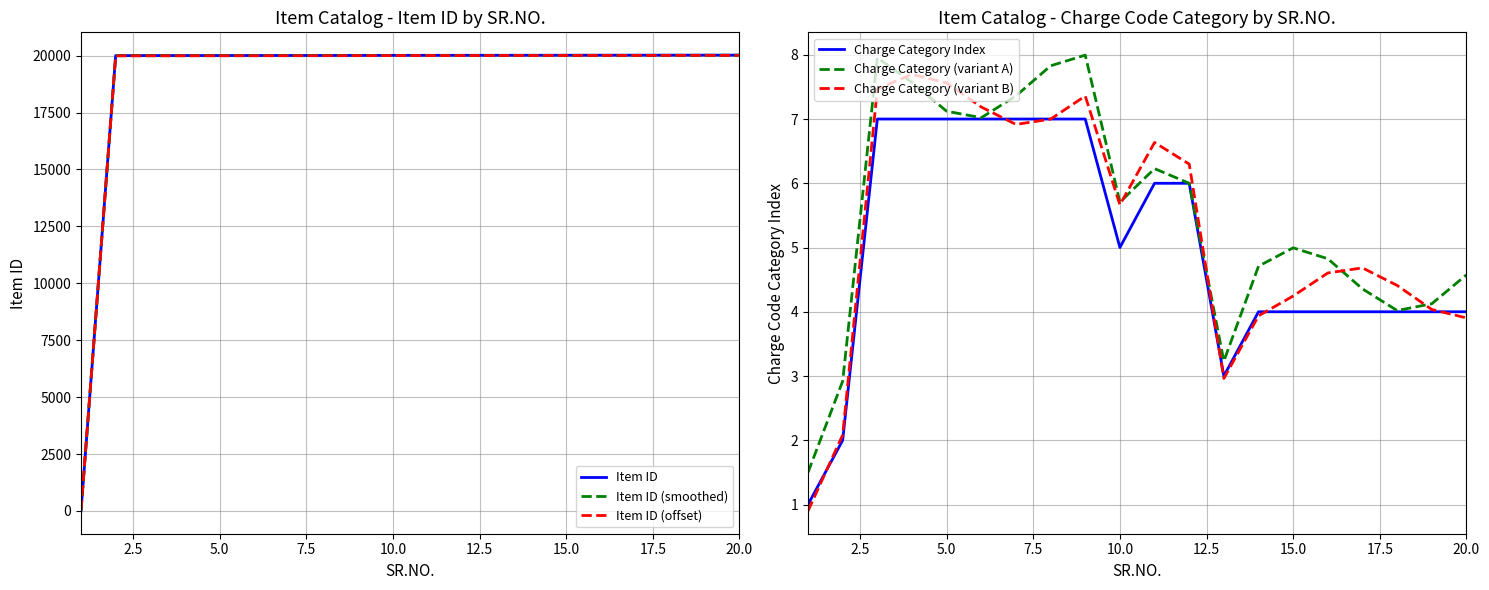

Reading left to right, what are all the values shown in this chart?

Item ID: 1.0	20000.0	20001.0	20002.0	20003.0	20004.0	20005.0	20006.0	20007.0	20011.0	20012.0	20013.0	20014.0	20015.0	20016.0	20017.0	20018.0	20019.0	20020.0	20021.0
Item ID (smoothed): 16.0	19995.0	19996.0	19997.0	19998.0	19999.0	20000.0	20001.0	20002.0	20006.0	20007.0	20008.0	20009.0	20010.0	20011.0	20012.0	20013.0	20014.0	20015.0	20016.0
Item ID (offset): 31.0	19990.0	19991.0	19992.0	19993.0	19994.0	19995.0	19996.0	19997.0	20001.0	20002.0	20003.0	20004.0	20005.0	20006.0	20007.0	20008.0	20009.0	20010.0	20011.0
Charge Category Index: 1.0	2.0	7.0	7.0	7.0	7.0	7.0	7.0	7.0	5.0	6.0	6.0	3.0	4.0	4.0	4.0	4.0	4.0	4.0	4.0
Charge Category (variant A): 1.5	2.9	8.0	7.6	7.1	7.0	7.4	7.8	8.0	5.7	6.2	6.0	3.2	4.7	5.0	4.8	4.4	4.0	4.1	4.6
Charge Category (variant B): 0.9	2.1	7.5	7.7	7.6	7.2	6.9	7.0	7.4	5.7	6.6	6.3	3.0	3.9	4.2	4.6	4.7	4.4	4.0	3.9